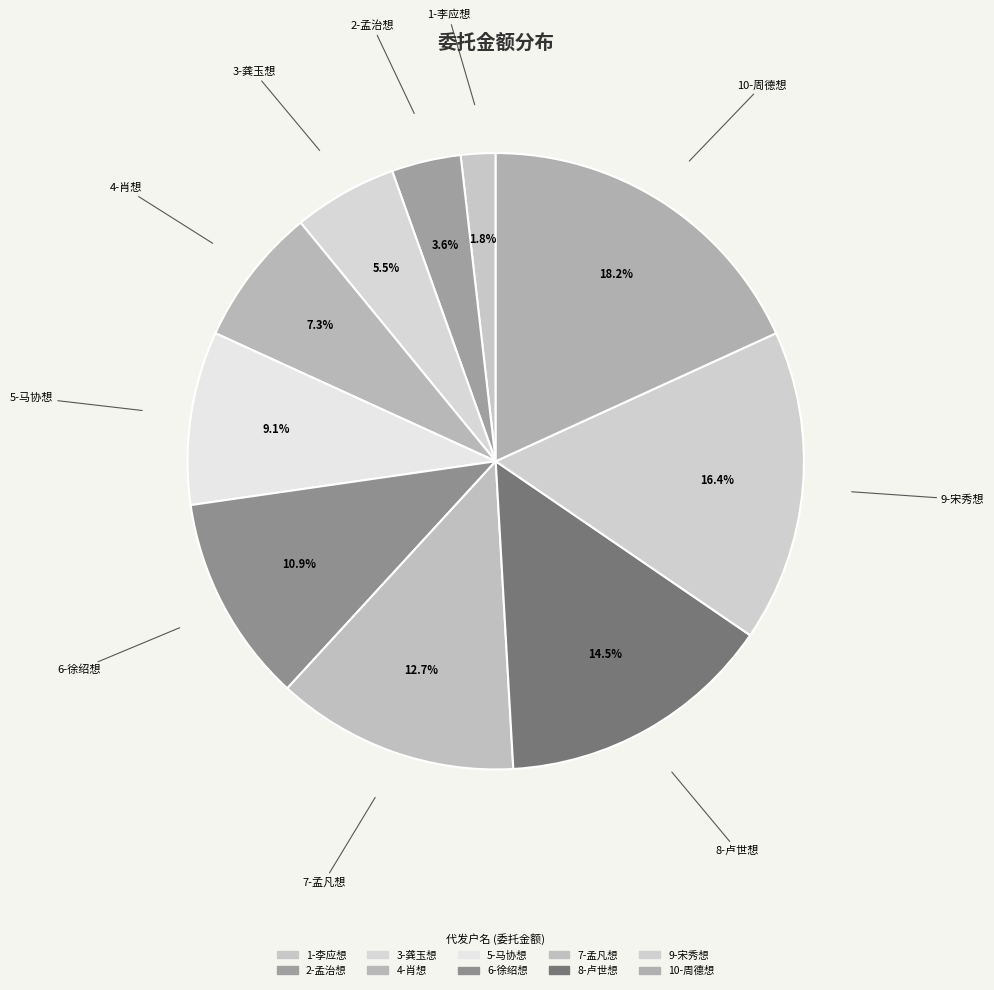

To the nearest percent, what is the average slice percentage?

10%